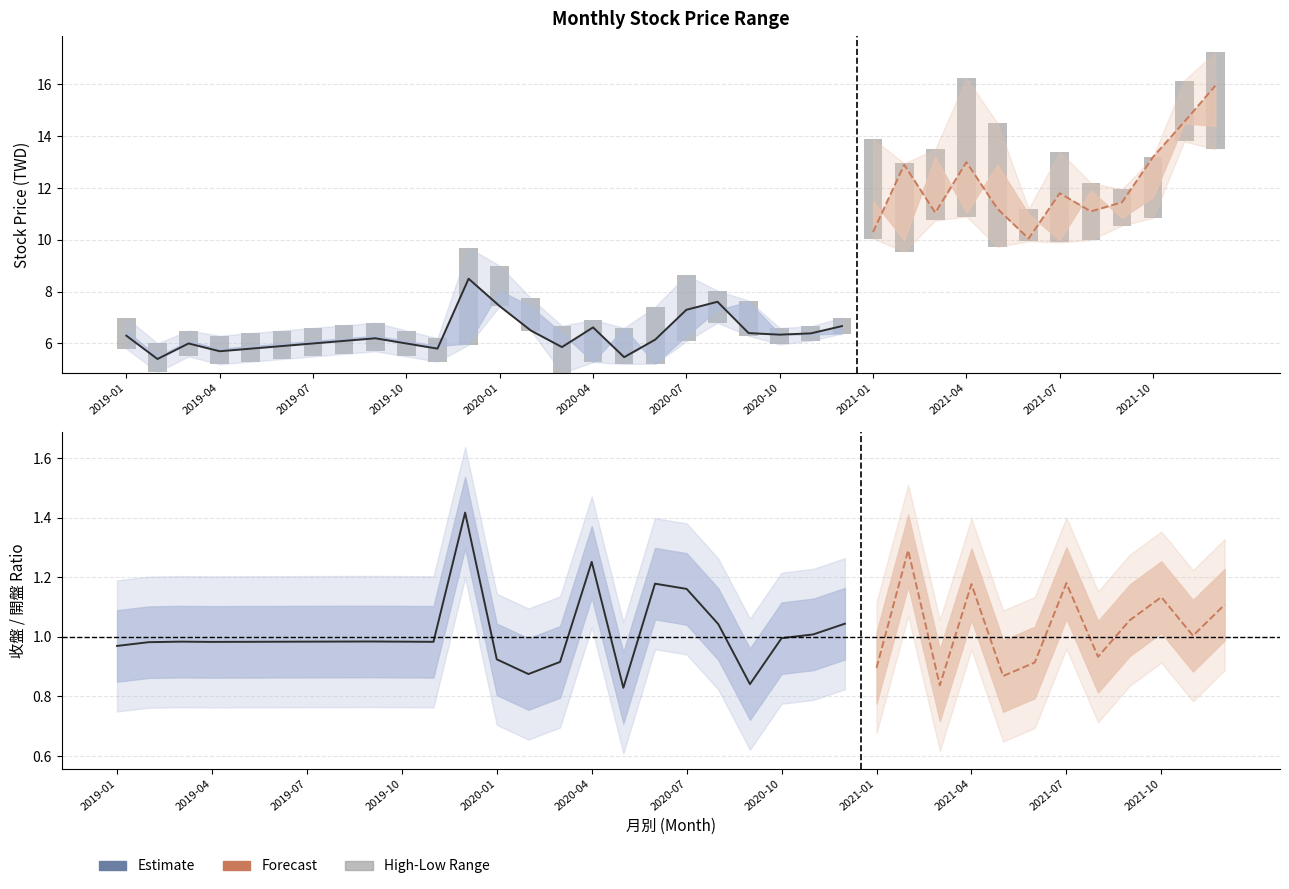

Reading left to right, list all the values displayed in this chart.

開盤: 6.5	5.5	6.1	5.8	5.9	6.0	6.1	6.2	6.3	6.1	5.9	6.0	8.1	7.4	6.4	5.3	6.6	5.2	6.3	7.3	7.6	6.4	6.3	6.4	11.5	10.0	13.2	11.1	12.9	11.0	10.0	11.9	10.8	11.7	14.5	14.4
收盤: 6.3	5.4	6.0	5.7	5.8	5.9	6.0	6.1	6.2	6.0	5.8	8.5	7.4	6.5	5.9	6.6	5.5	6.2	7.3	7.6	6.4	6.3	6.4	6.7	10.3	12.9	11.1	13.0	11.2	10.1	11.8	11.1	11.4	13.2	14.6	15.9
最高: 7.0	6.0	6.5	6.3	6.4	6.5	6.6	6.7	6.8	6.5	6.2	9.7	9.0	7.8	6.7	6.9	6.6	7.4	8.6	8.0	7.7	6.6	6.7	7.0	13.9	12.9	13.5	16.2	14.5	11.2	13.4	12.2	11.9	13.2	16.1	17.2
最低: 5.8	4.9	5.5	5.2	5.3	5.4	5.5	5.6	5.7	5.5	5.3	6.0	7.4	6.5	4.9	5.3	5.2	5.2	6.1	6.8	6.3	6.0	6.1	6.4	10.1	9.6	10.8	10.9	9.7	9.9	9.9	10.0	10.6	10.8	13.8	13.5